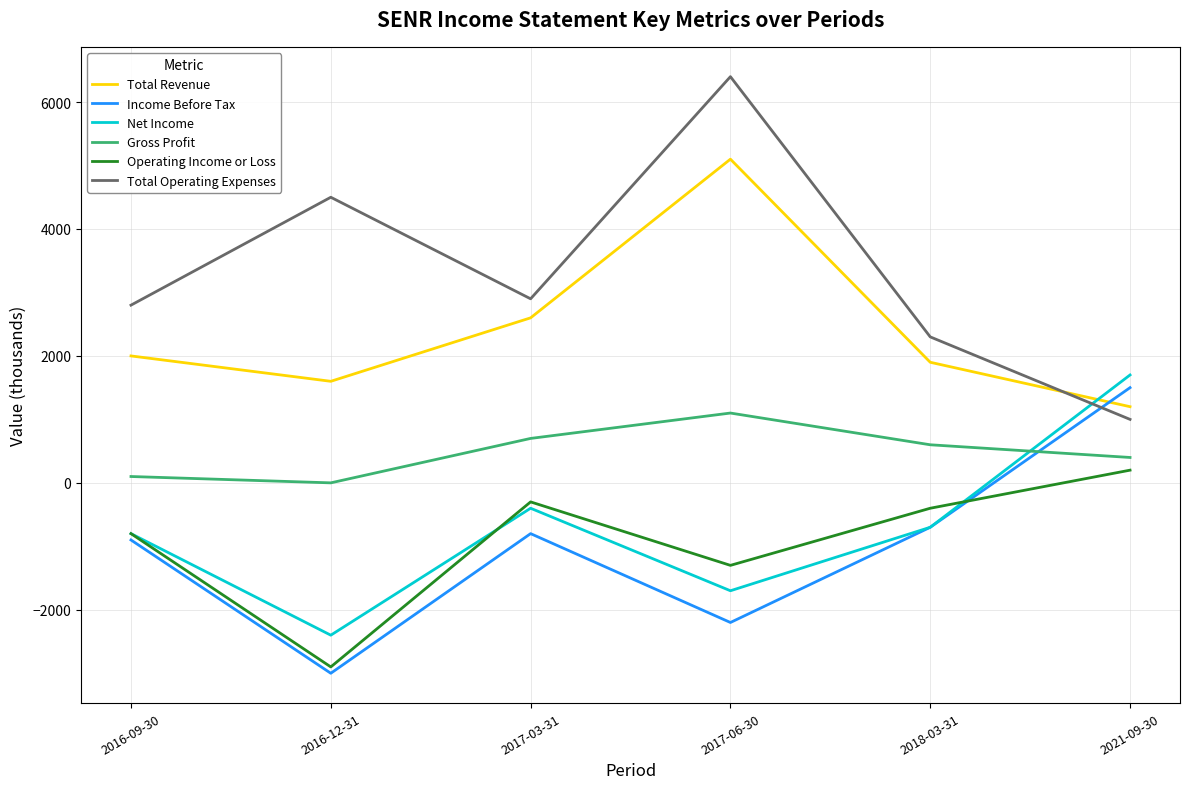

What is the difference between the highest and lowest values at 2018-03-31?

3000